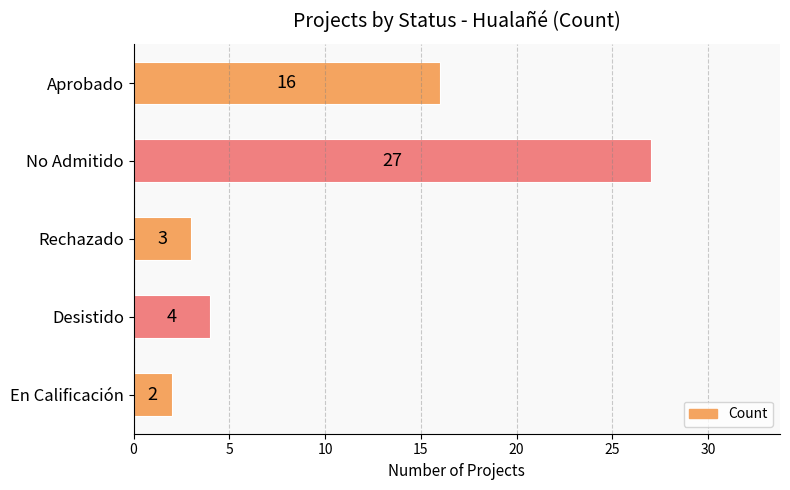

List the labels in order of value, smallest first.

En Calificación, Rechazado, Desistido, Aprobado, No Admitido